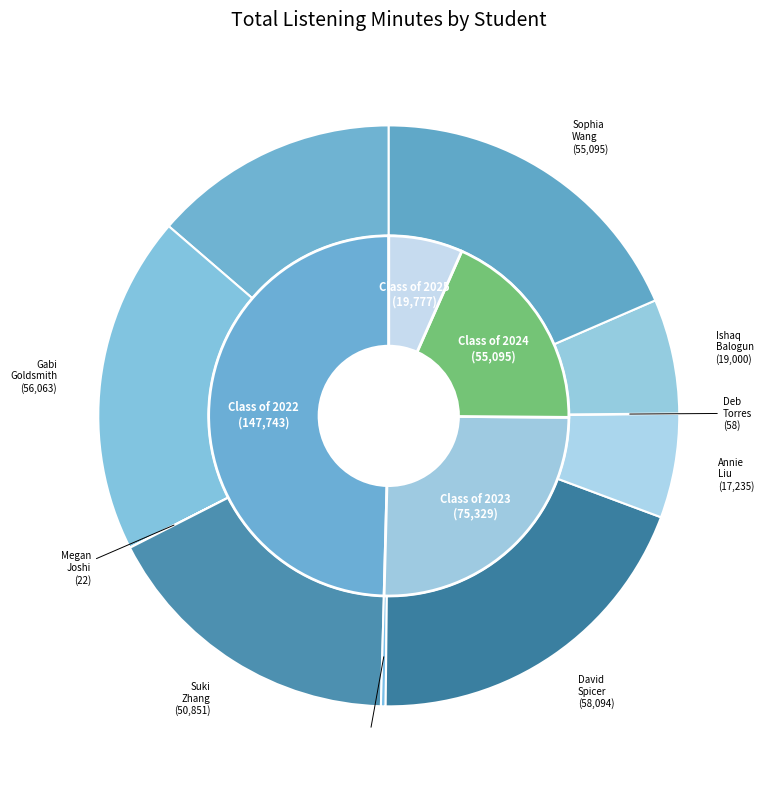

To the nearest percent, what is the combined percentage of Suki Zhang
(2022) and Ishaq Balogun
(2025)?

23%